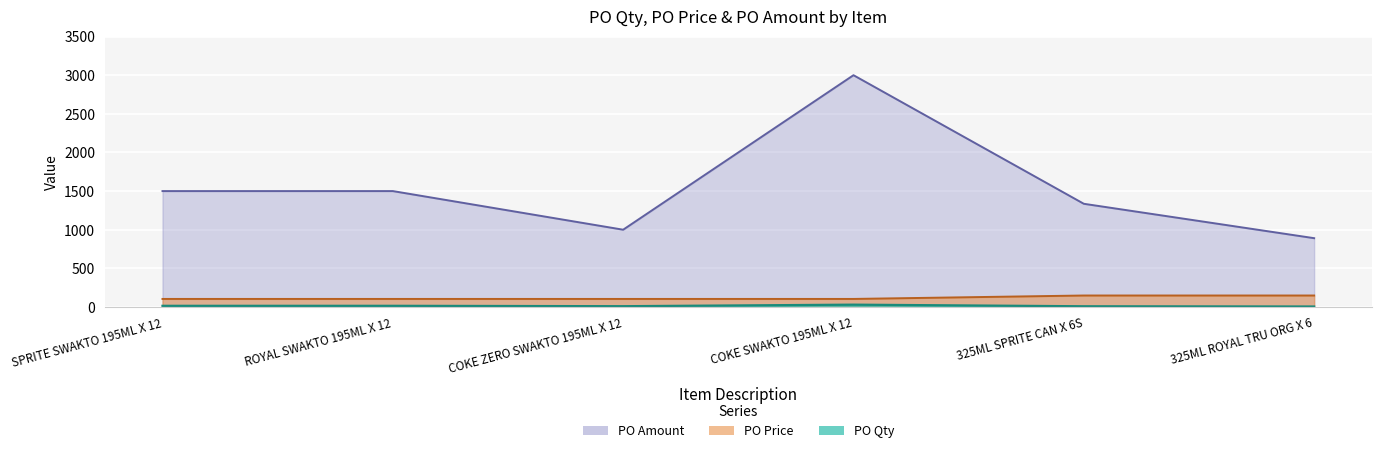

Which series has the widest spread of values?

PO Amount